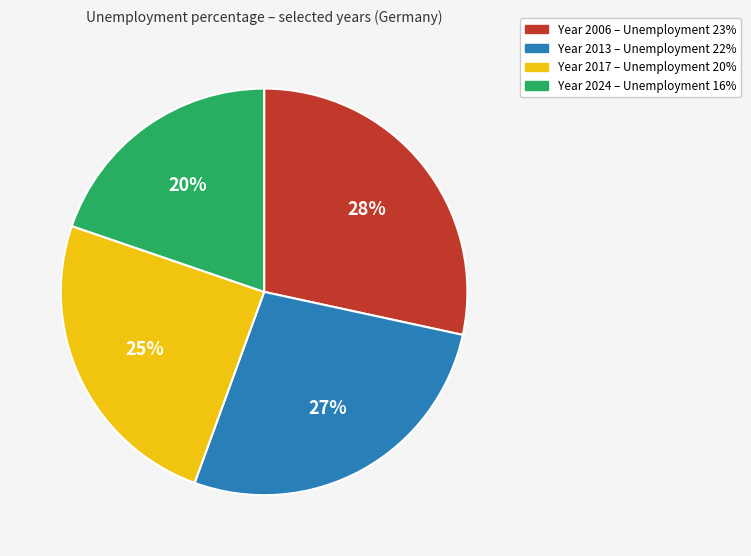

What is the smallest slice in the pie chart?

Year 2024 – Unemployment 16%